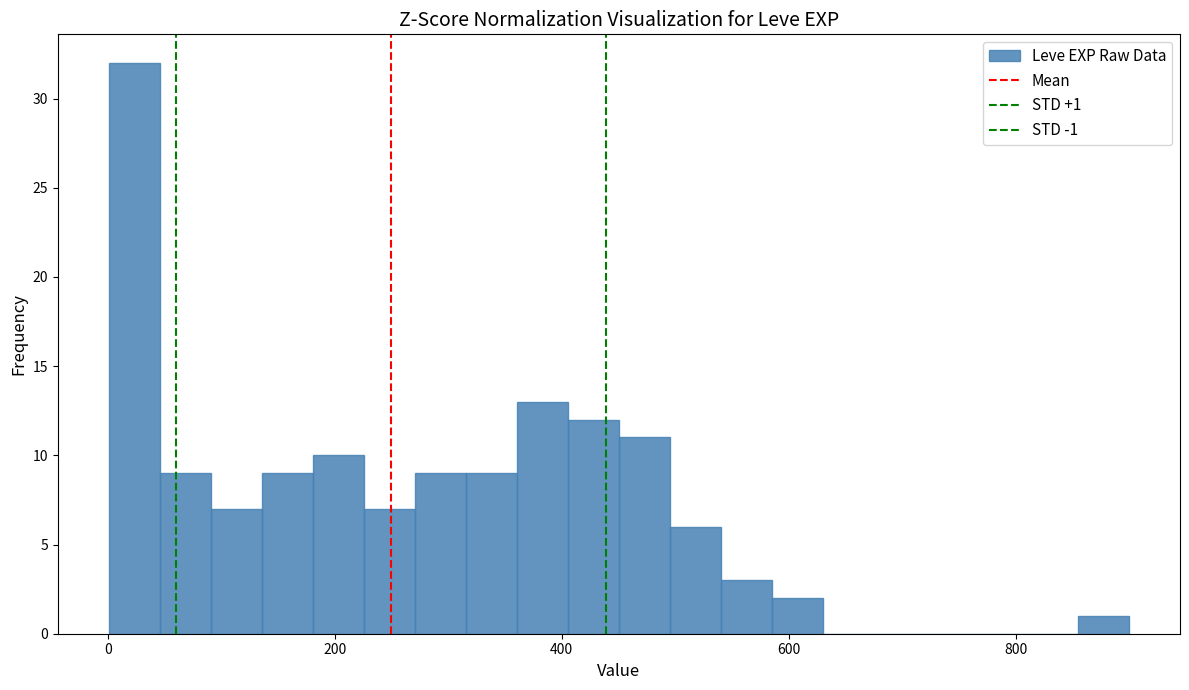

Read against the x-axis, roughly where is the centre of the tallest bar?

20